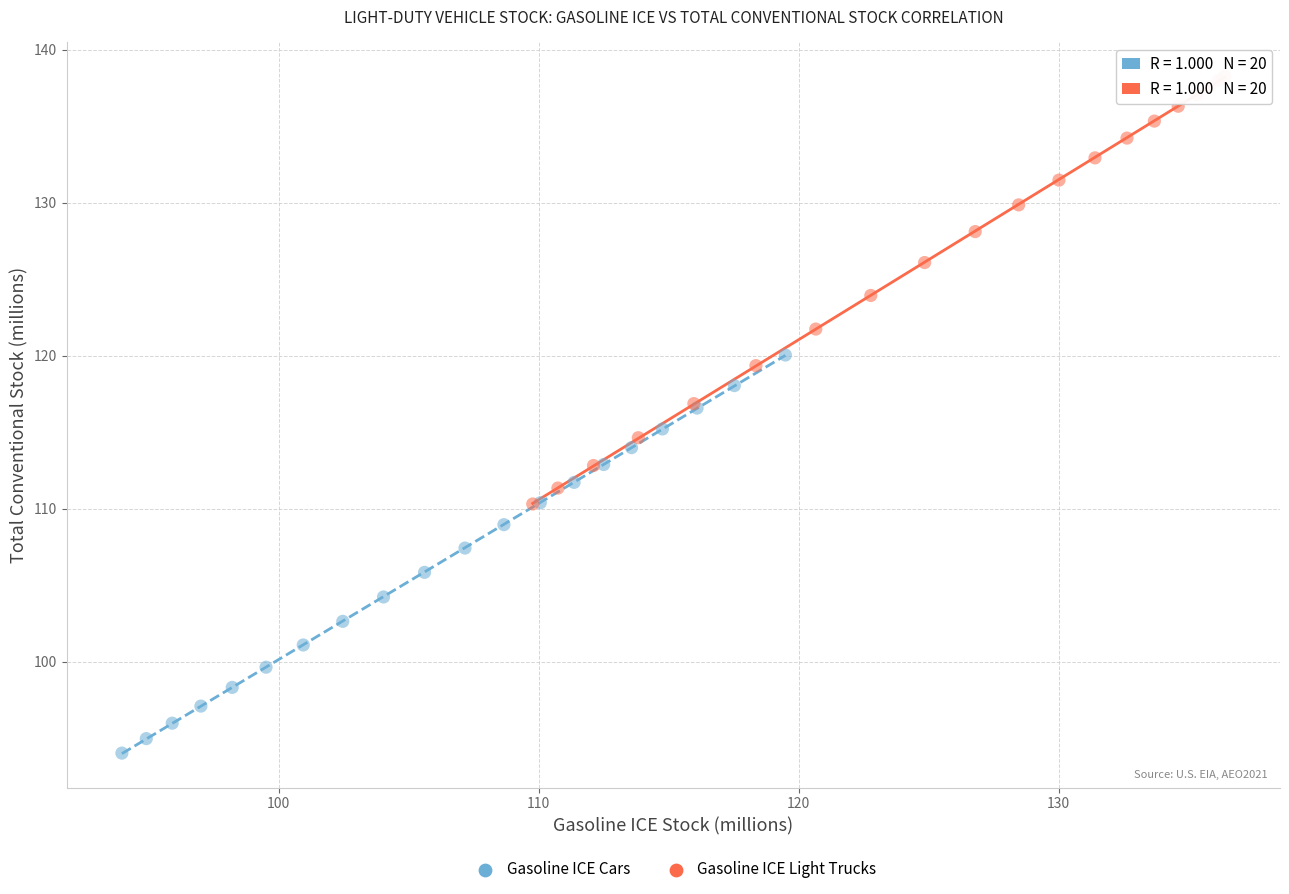

What are all the series names shown in the legend?

Gasoline ICE Cars, Gasoline ICE Light Trucks